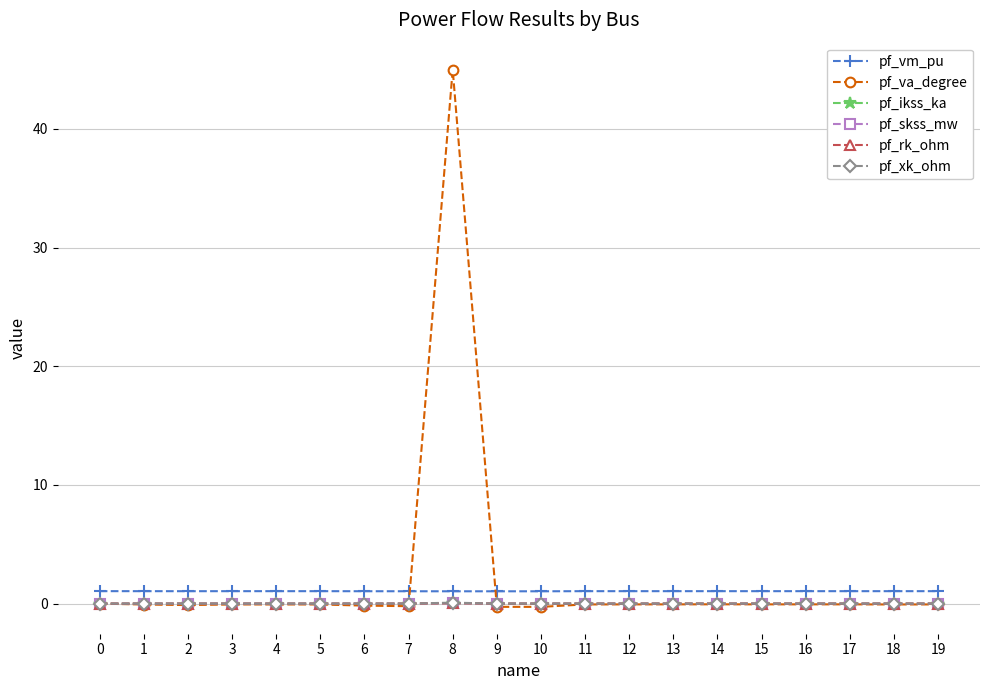

What is the greatest value displayed?

45.0